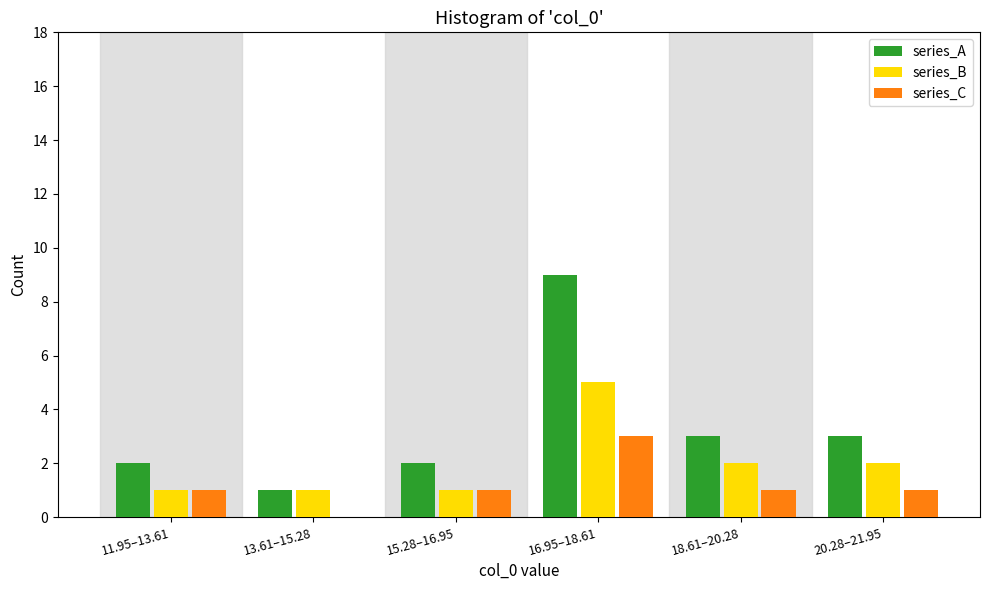

Reading left to right, what are all the values shown in this chart?

series_A: 11.95–13.61=2	13.61–15.28=1	15.28–16.95=2	16.95–18.61=9	18.61–20.28=3	20.28–21.95=3
series_B: 11.95–13.61=1	13.61–15.28=1	15.28–16.95=1	16.95–18.61=5	18.61–20.28=2	20.28–21.95=2
series_C: 11.95–13.61=1	13.61–15.28=0	15.28–16.95=1	16.95–18.61=3	18.61–20.28=1	20.28–21.95=1